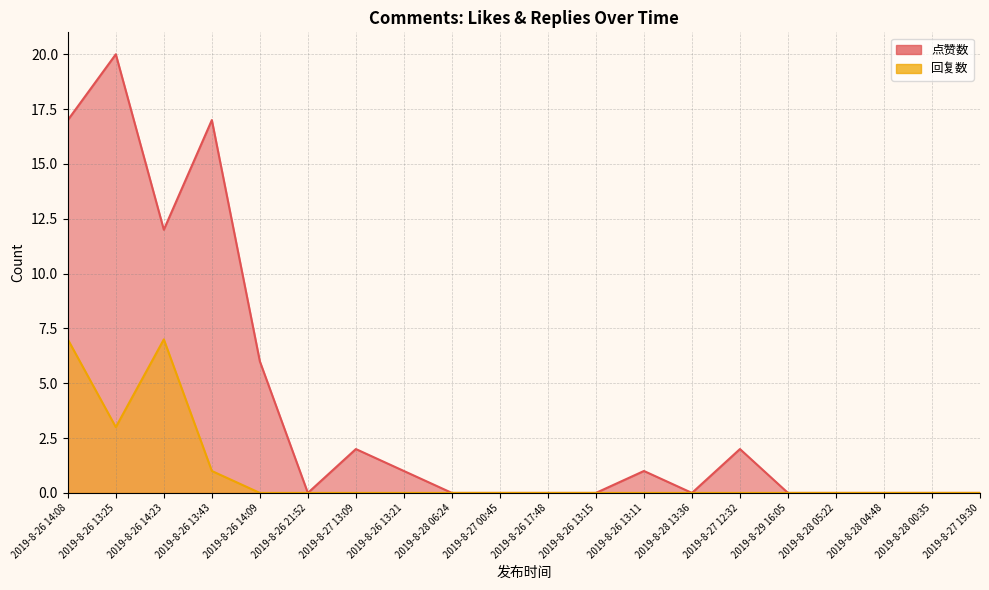

What is the difference between the maximum and minimum values in the 点赞数 series?

20